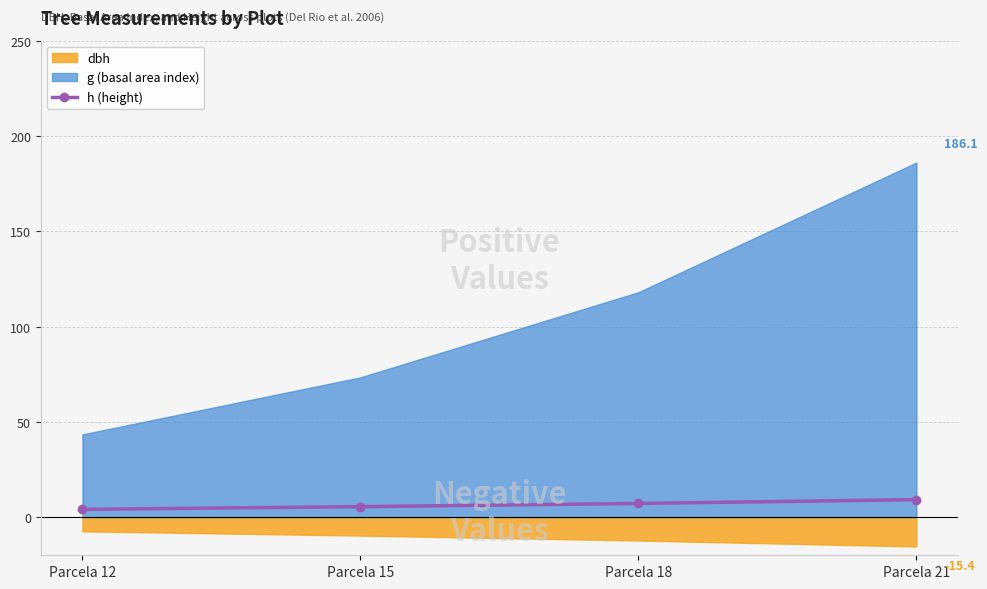

List the labels in order of value, largest first.

Parcela 21, Parcela 18, Parcela 15, Parcela 12